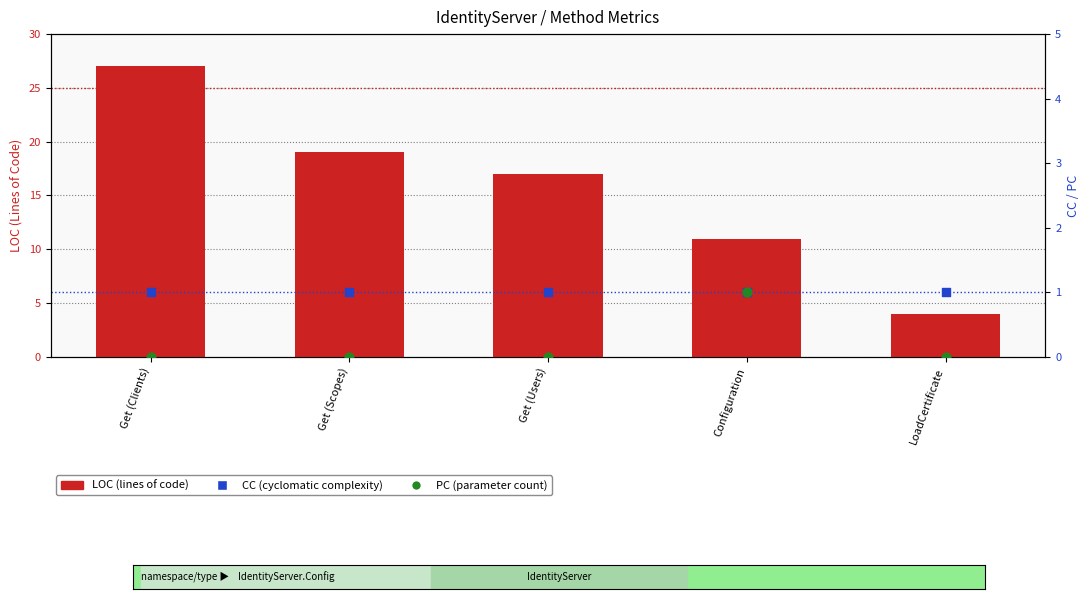

Is the value of LOC at Get (Users) greater than the value of PC at Configuration?

Yes